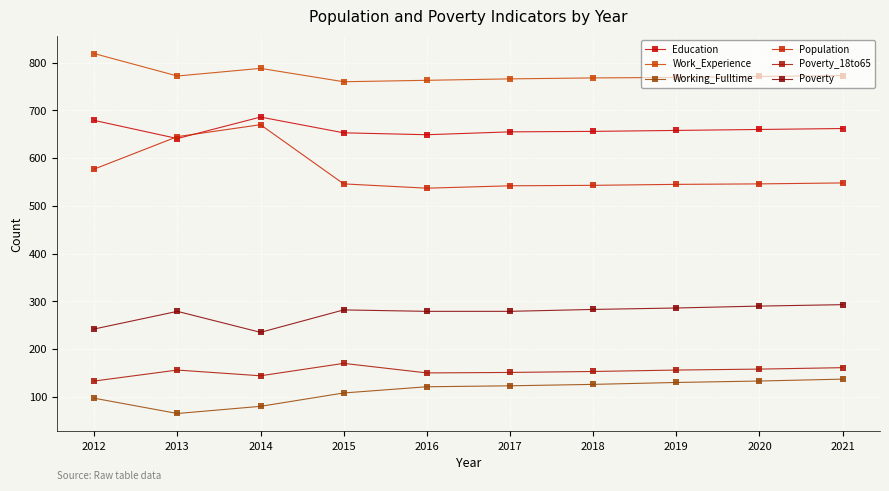

Read the Poverty_18to65 value at 2013.

156